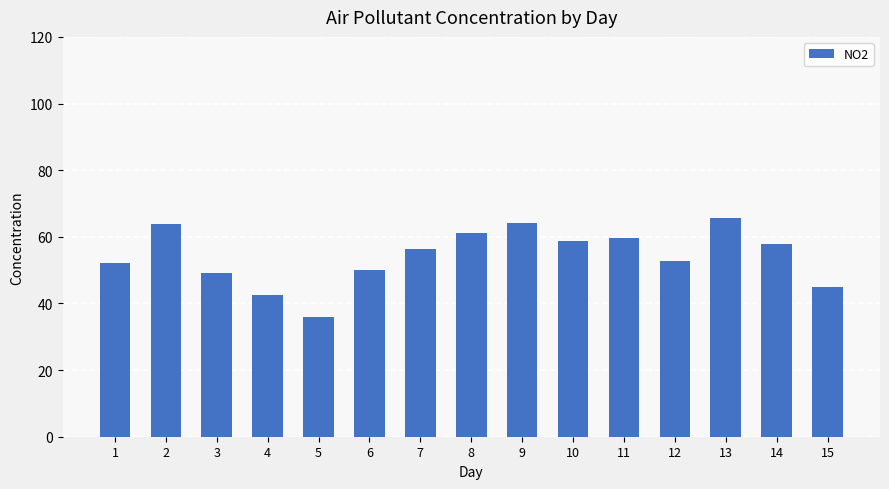

What is the value of the 14th bar from the left?

57.8